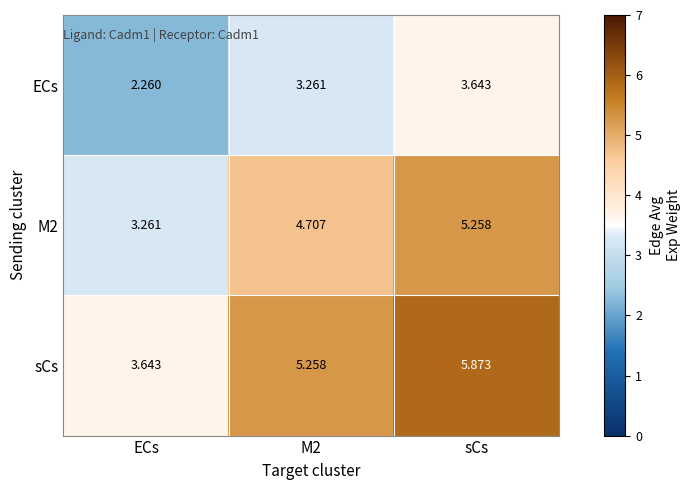

How many distinct data groups are displayed?

3